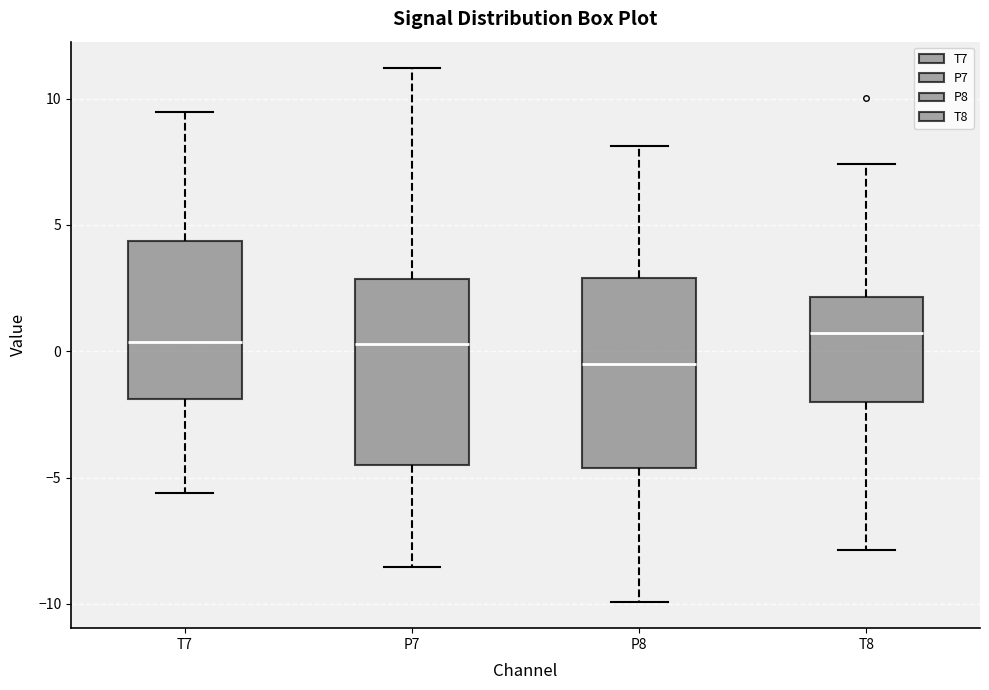

Which box's median line is the lowest?

P8